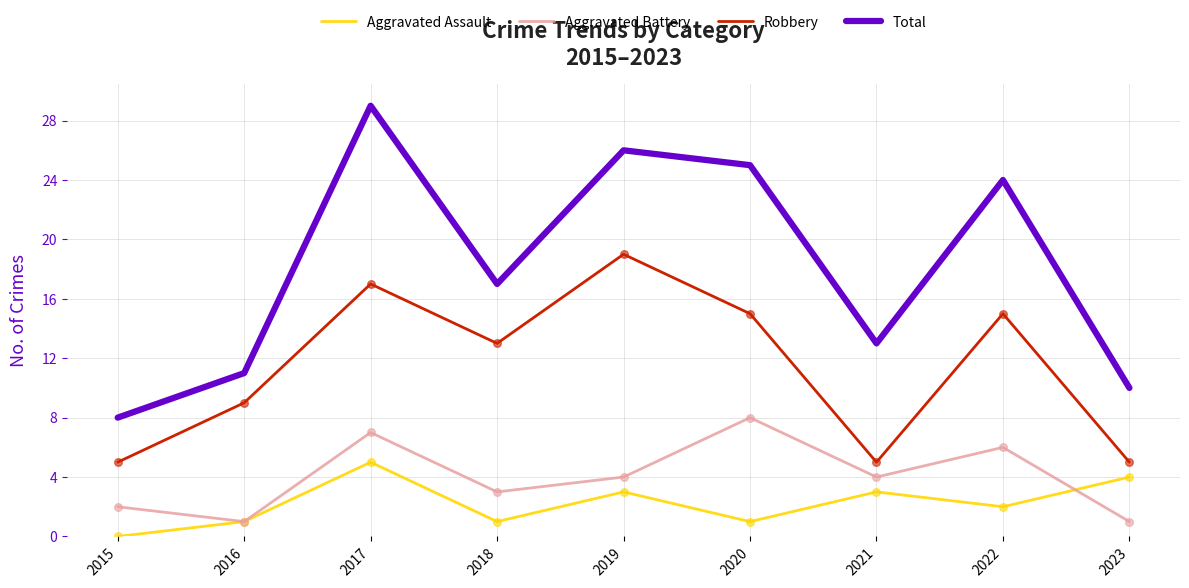

Which series has the largest range (max minus min)?

Total